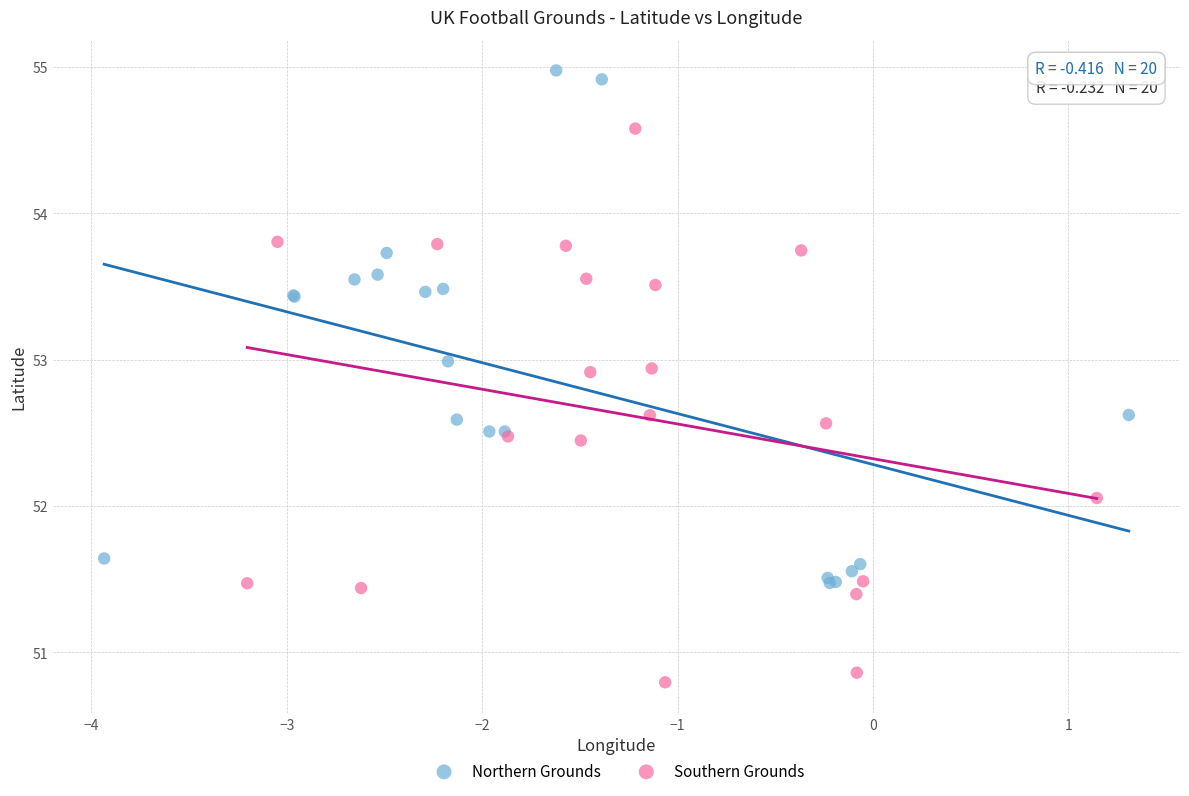

Which series reaches the minimum Y coordinate?

Southern Grounds